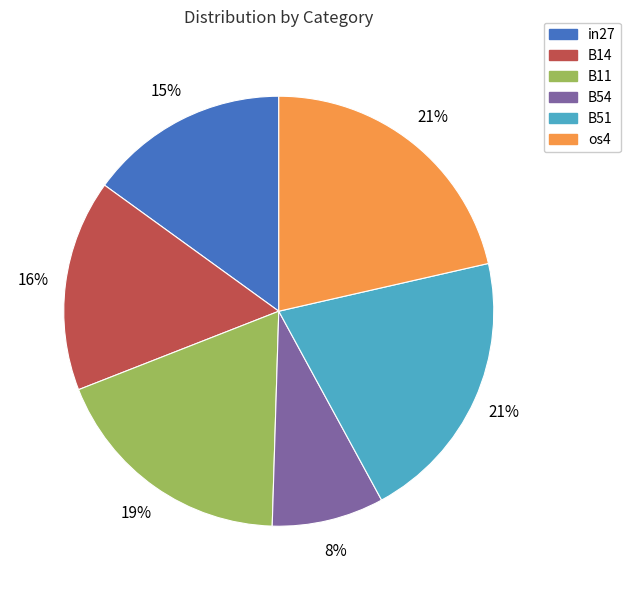

True or false: B11 accounts for 32% of the total.

False